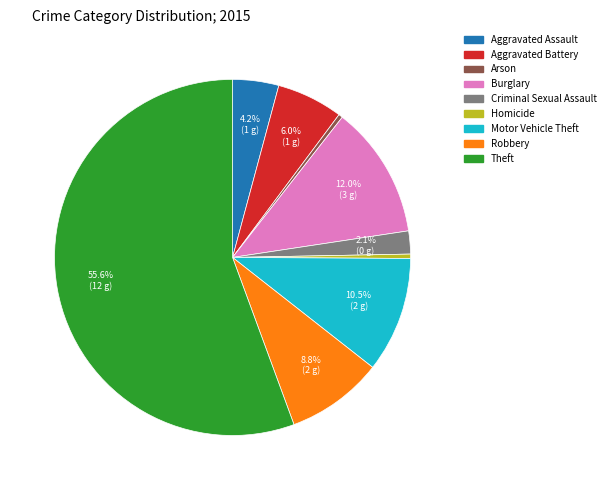

Which slice is the largest?

Theft